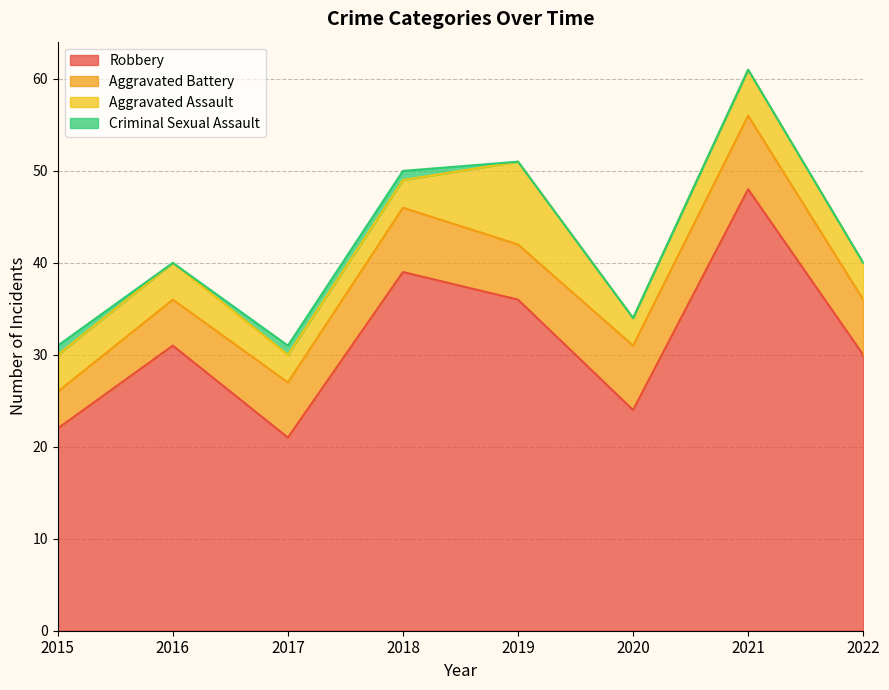

True or false: Aggravated Battery and Robbery cross at least once.

False